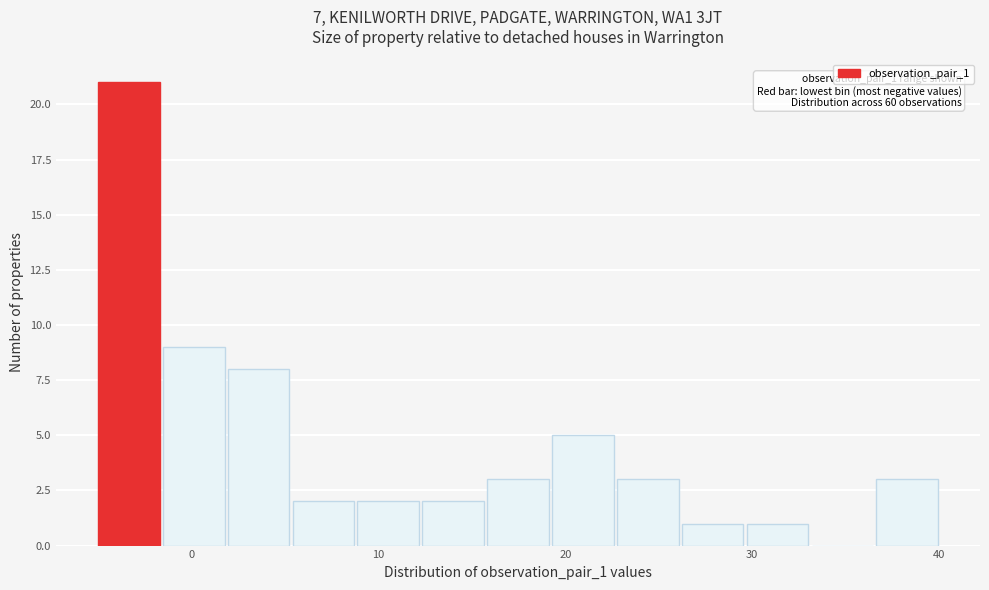

Read against the x-axis, roughly where is the centre of the tallest bar?

-3